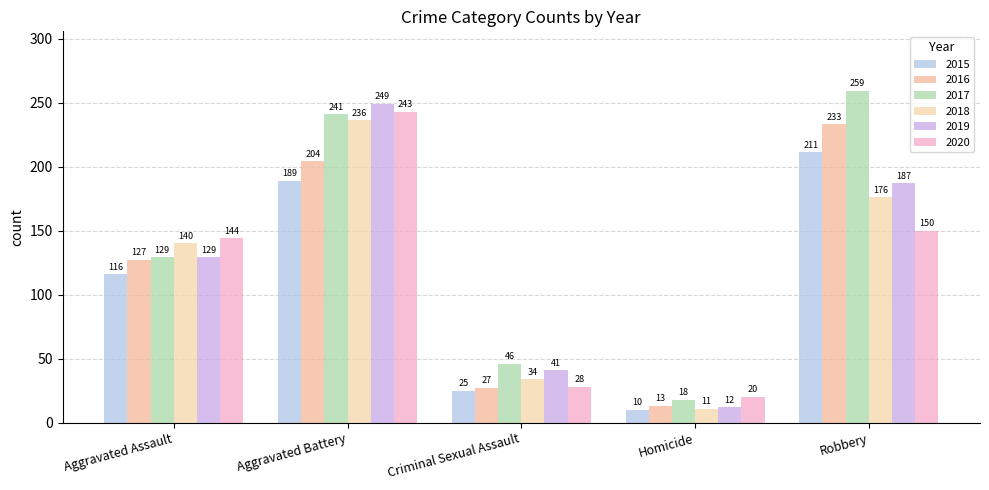

Rank the series by their maximum value, from highest to lowest.

2017, 2019, 2020, 2018, 2016, 2015